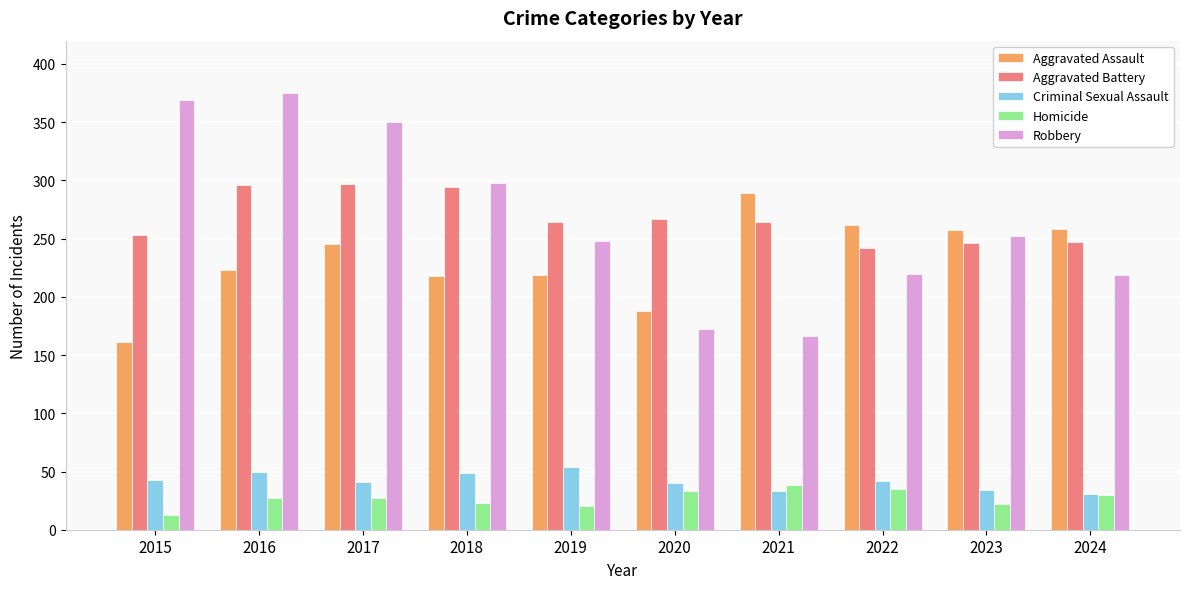

Which label corresponds to the smallest value in the chart?

2015